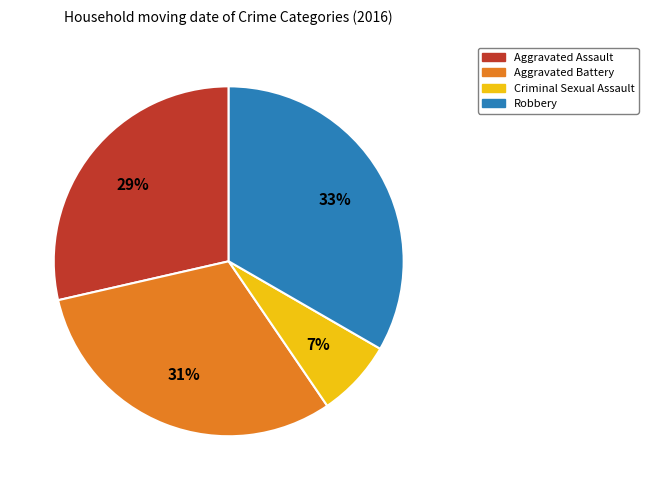

Between Robbery and Aggravated Assault, which is larger?

Robbery